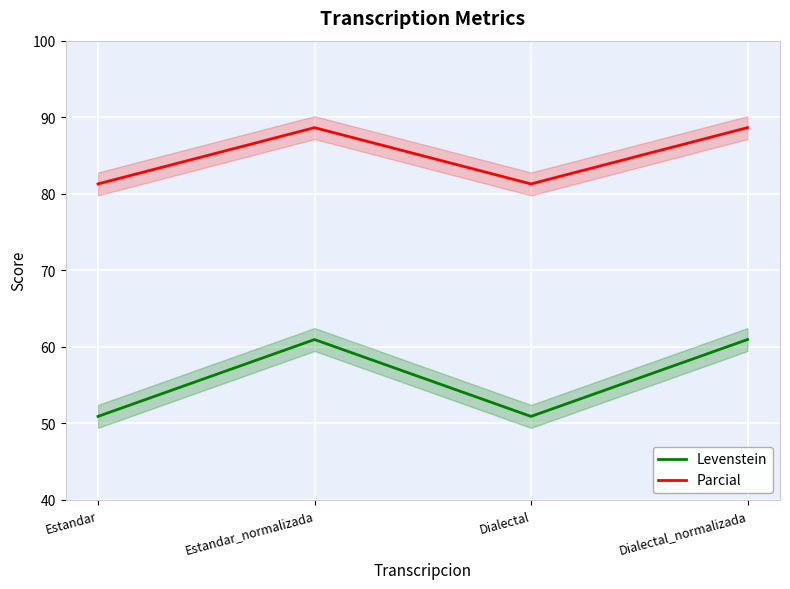

What is the difference between the maximum and minimum values in the Levenstein series?

10.0